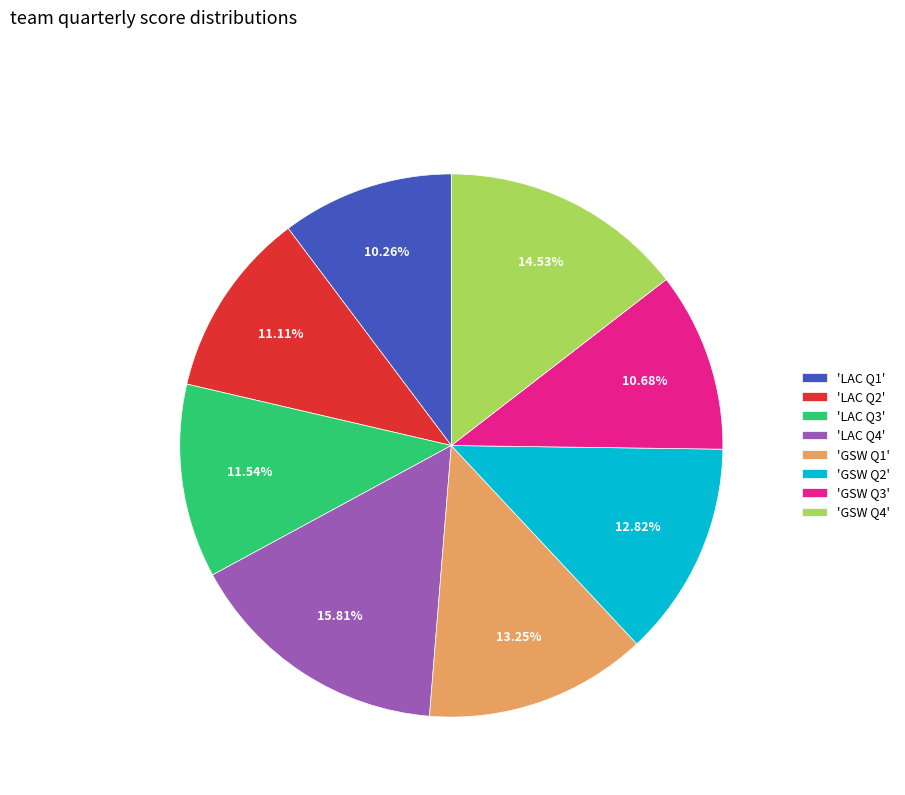

Does any single category account for the majority?

No